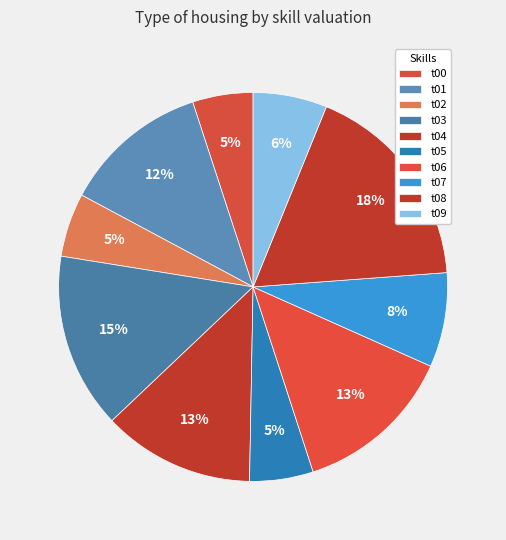

True or false: t07 accounts for 19% of the total.

False